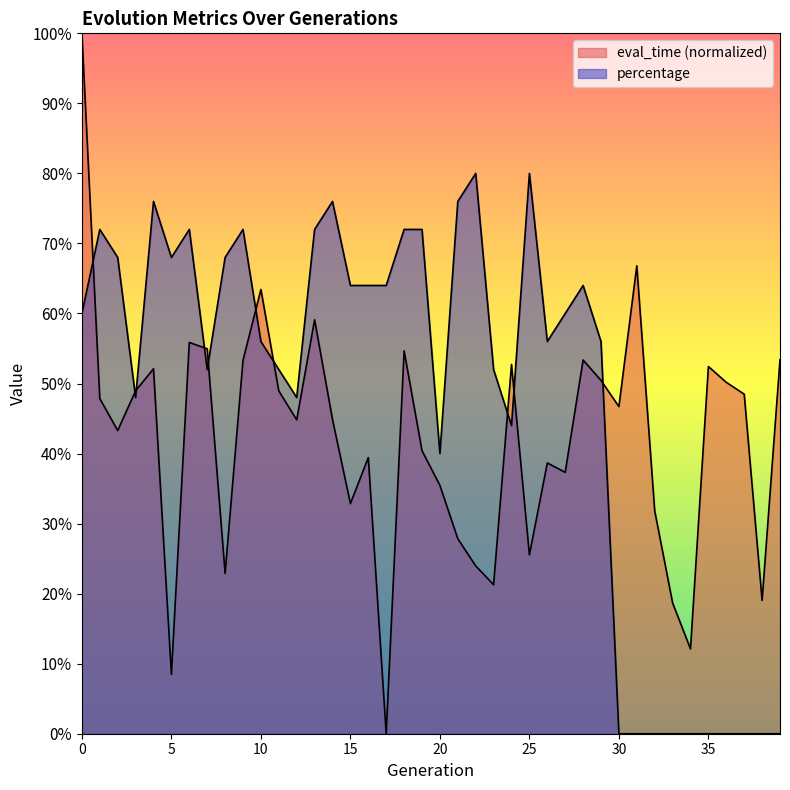

Is it true that eval_time equals 0.2 at 2?

False